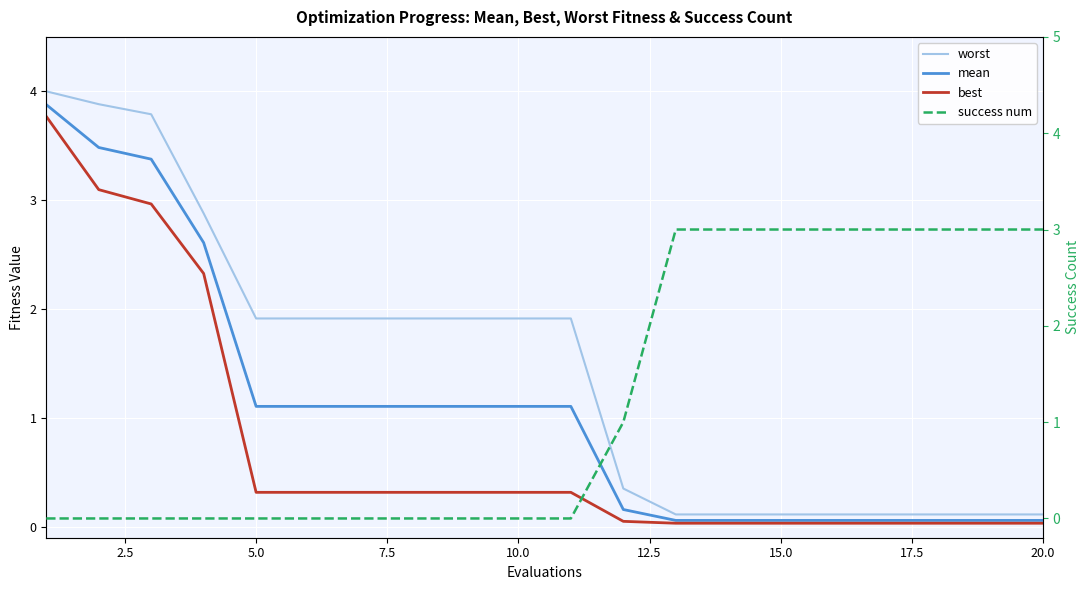

Between 14 and 15.0, which is larger?

15.0